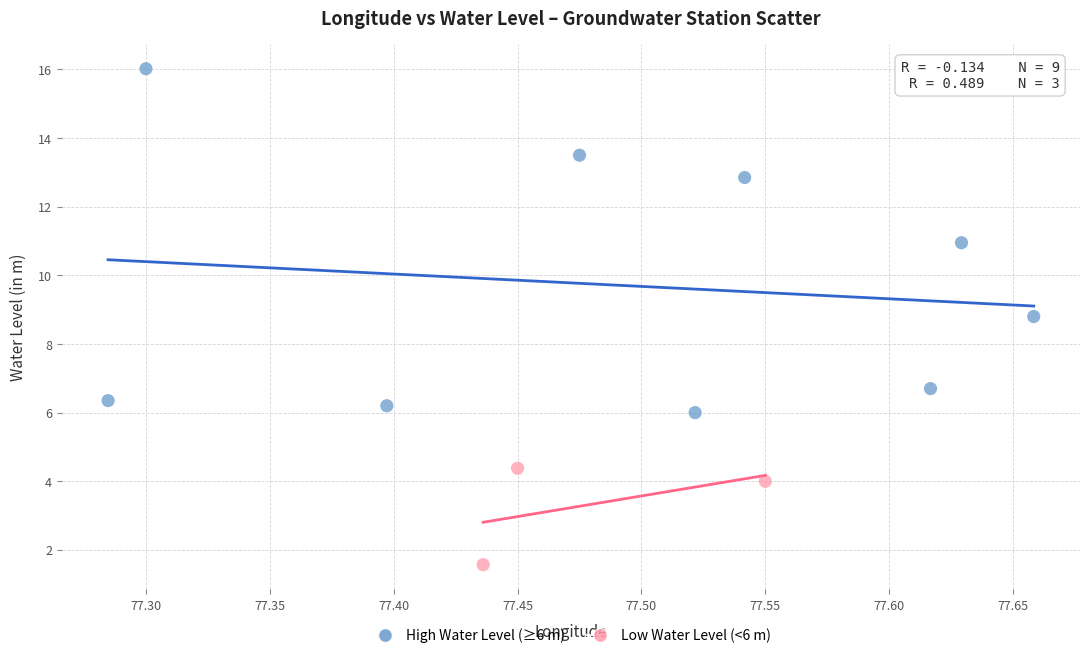

Which series contains the highest Y value?

High Water Level (≥6 m)